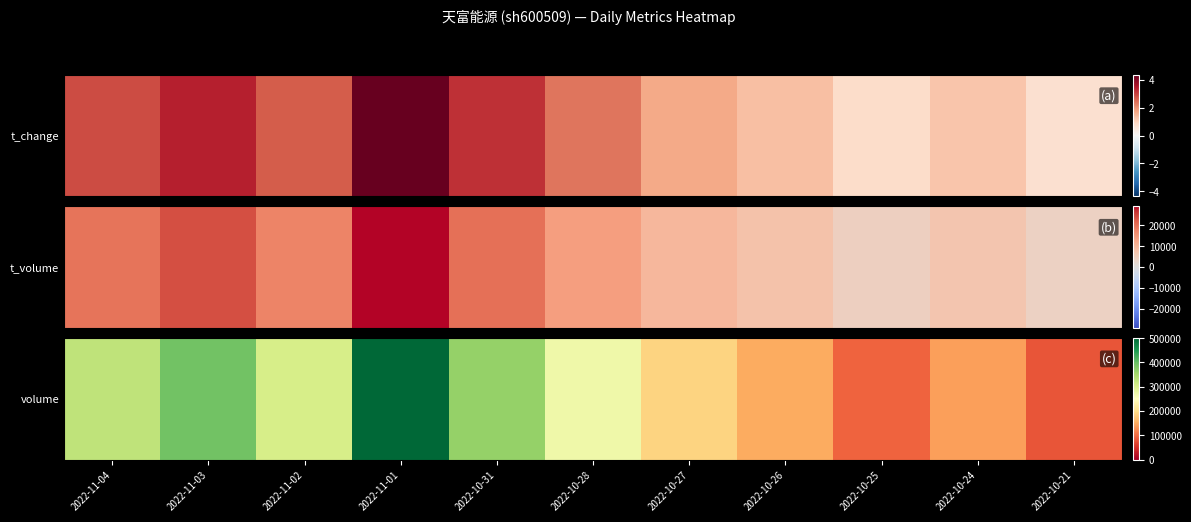

Count the number of categories in the chart.

11